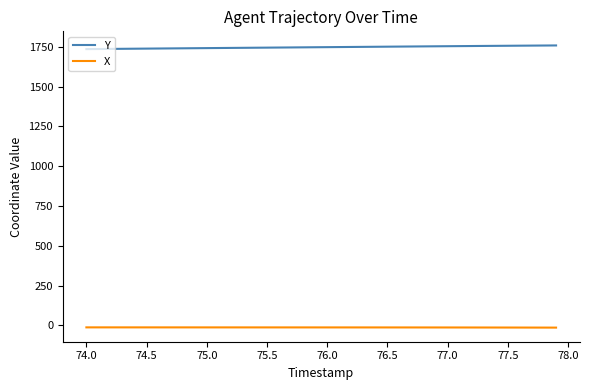

List the series in order of their peak value, lowest first.

X, Y